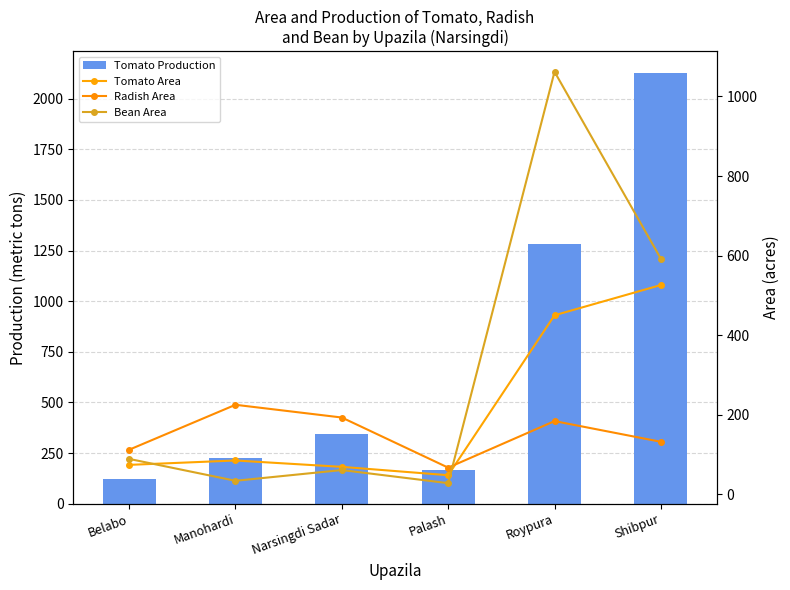

Which category has the lowest value in the Tomato Area series?

Palash